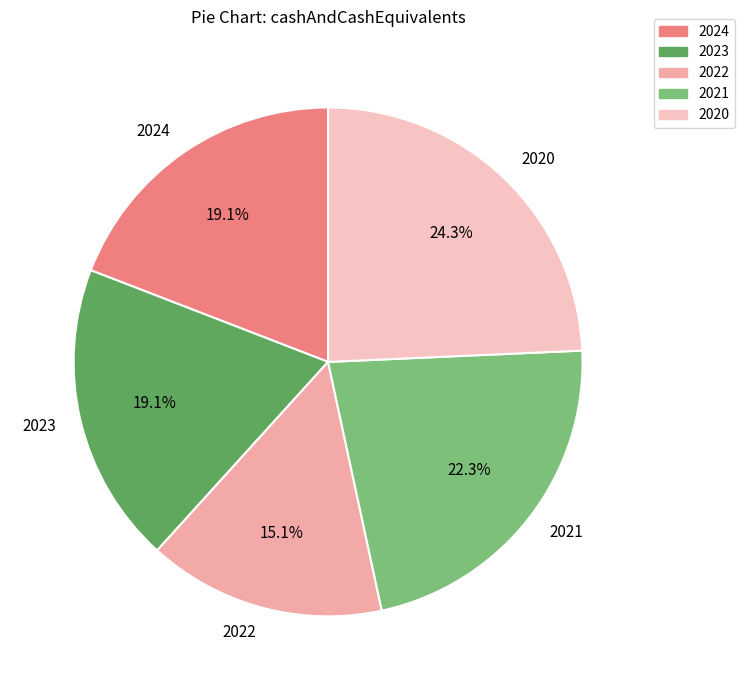

What percentage is NOT represented by 2023?

80.9%